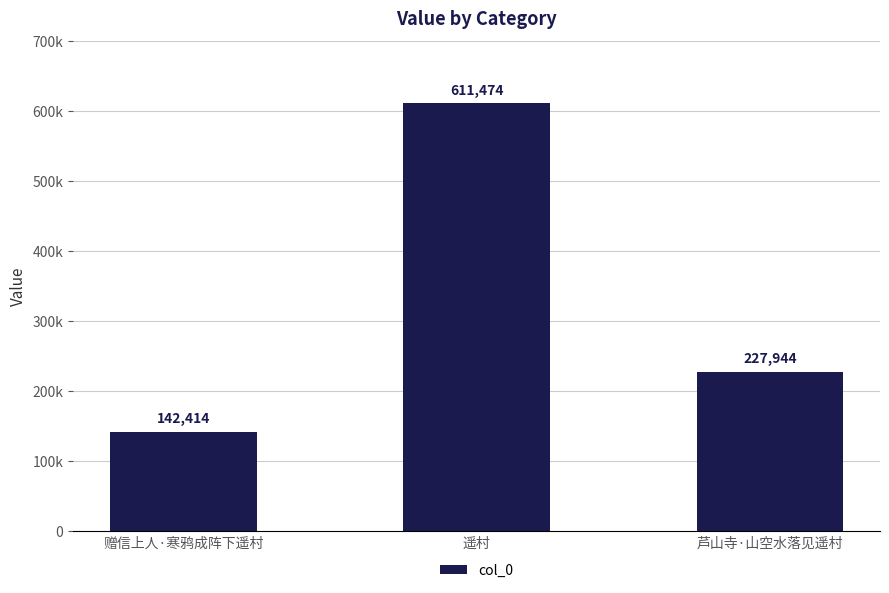

At which category does the chart reach its minimum across all series?

赠信上人·寒鸦成阵下遥村